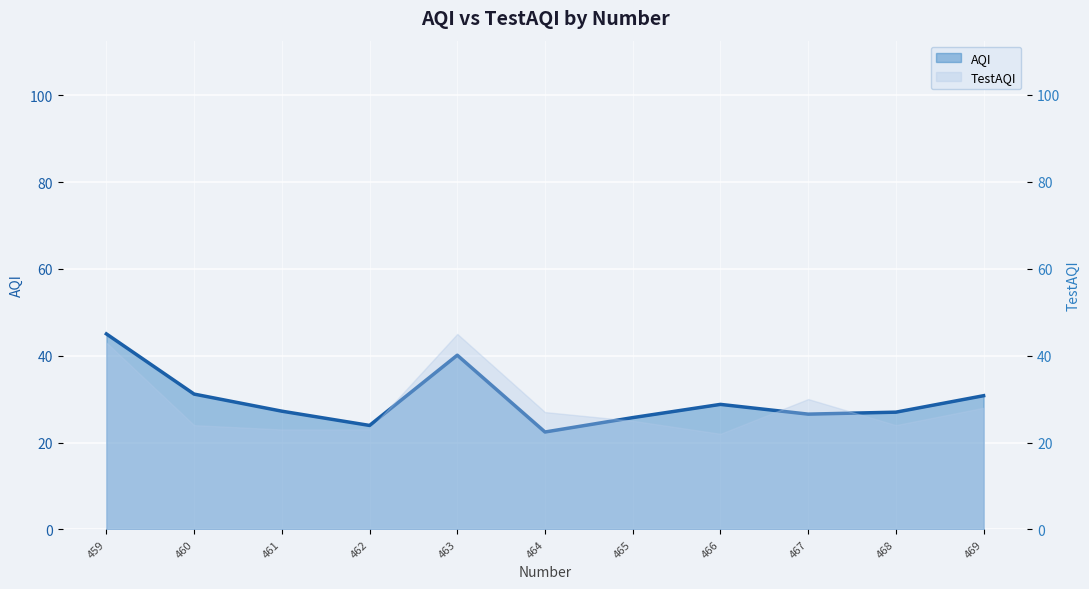

What is the change in value from 459 to 460?

-13.9